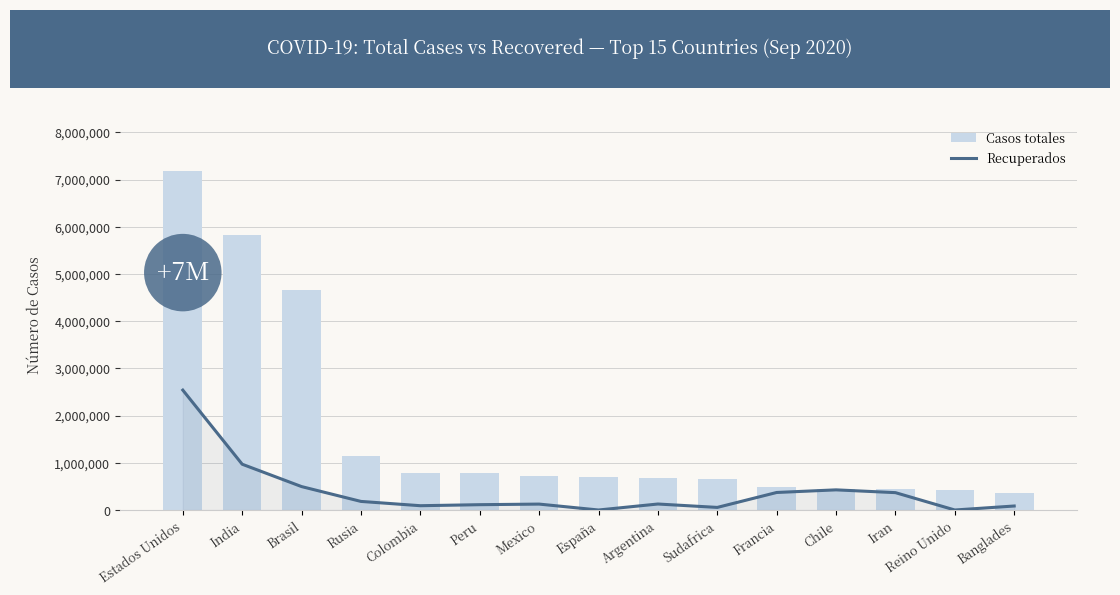

Is it true that Casos totales equals 497237 at Francia?

True